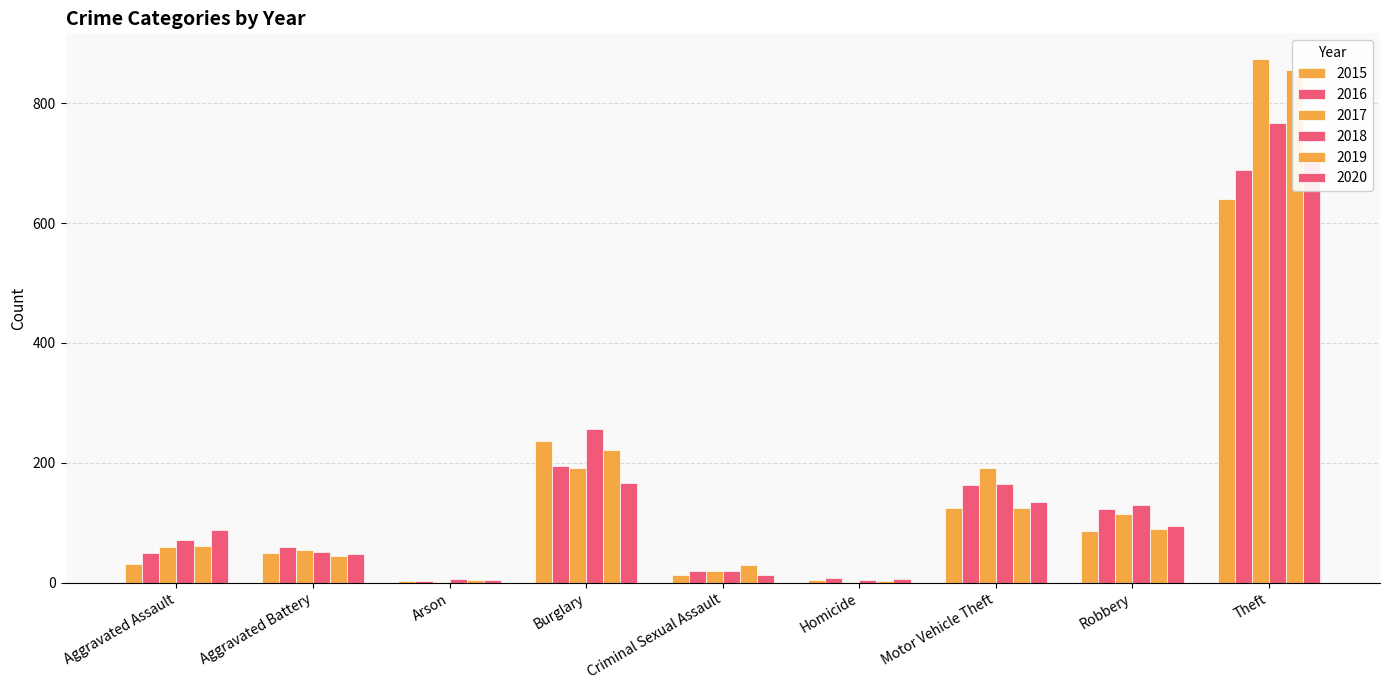

At which category does the chart reach its peak across all series?

Theft